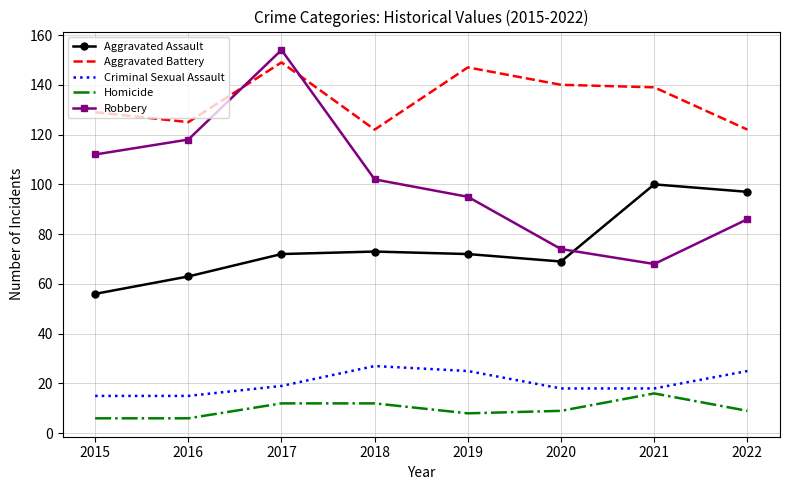

What is the maximum value for Robbery?

154